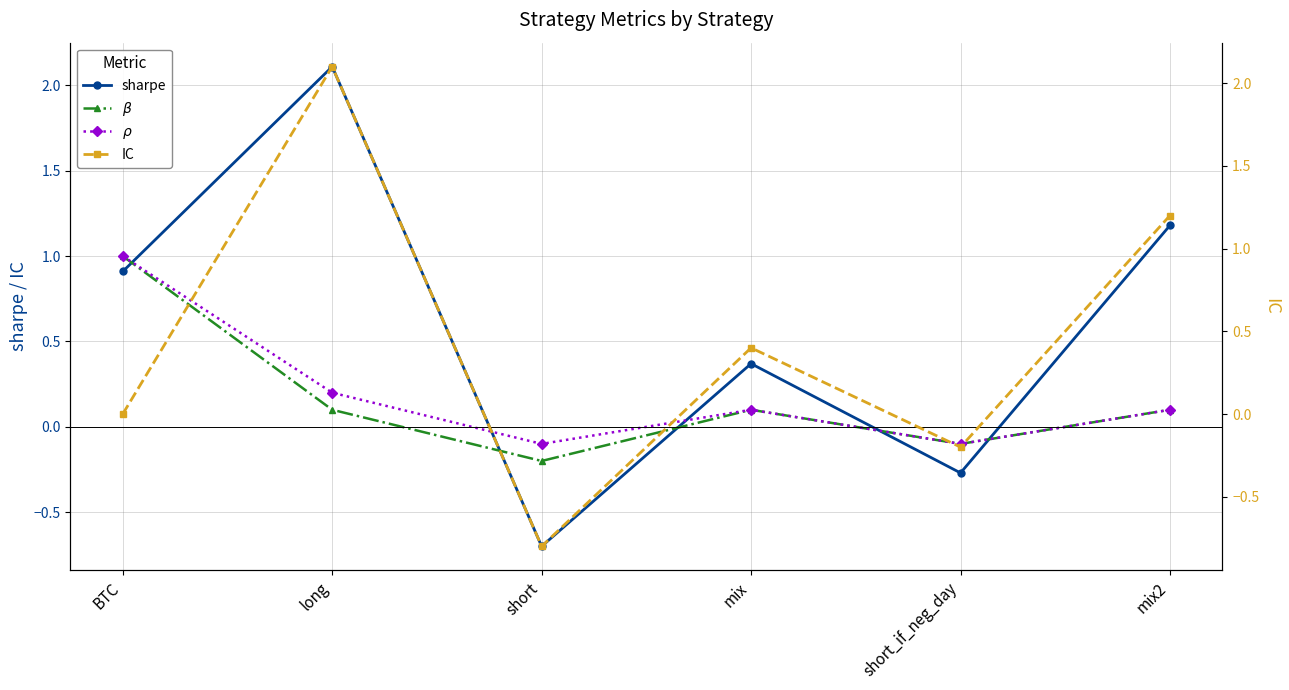

After their last crossing, which series has the higher values: IC or sharpe?

IC